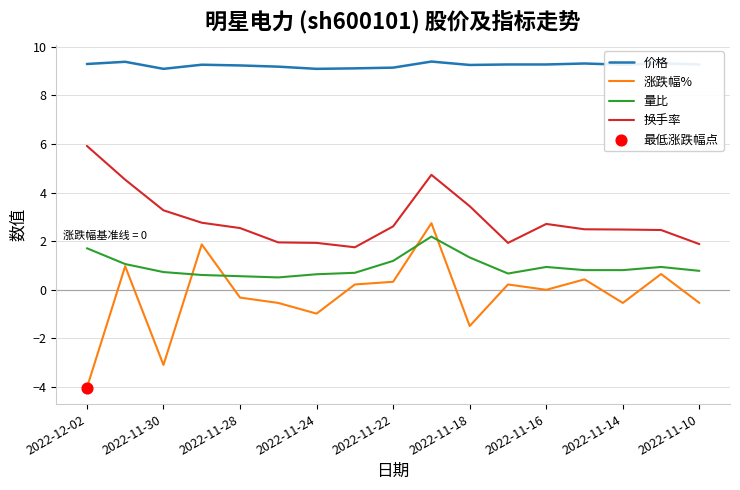

Which series has the largest total across all categories?

价格